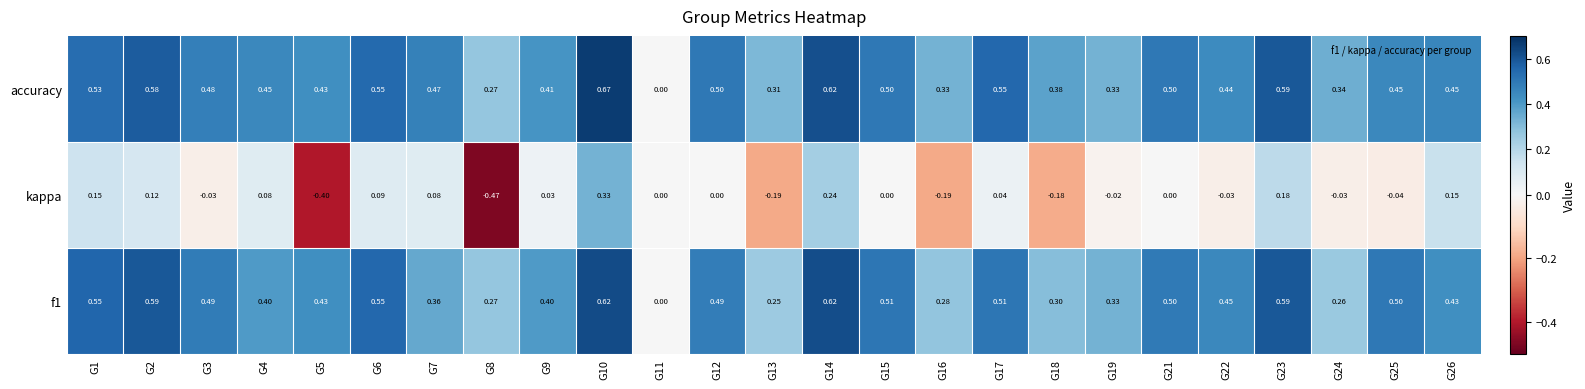

Between G15 and G17, which series saw the biggest shift?

accuracy